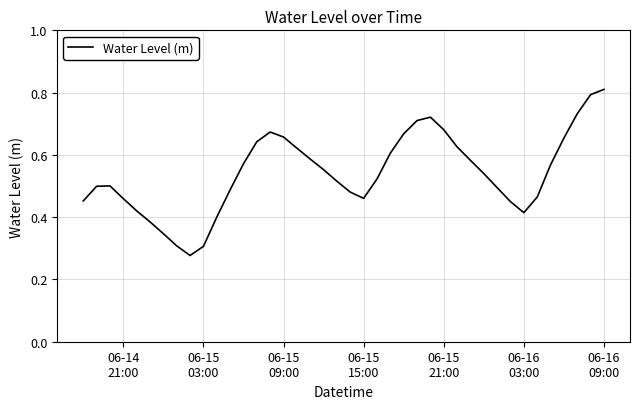

How many lines are shown in the chart?

1